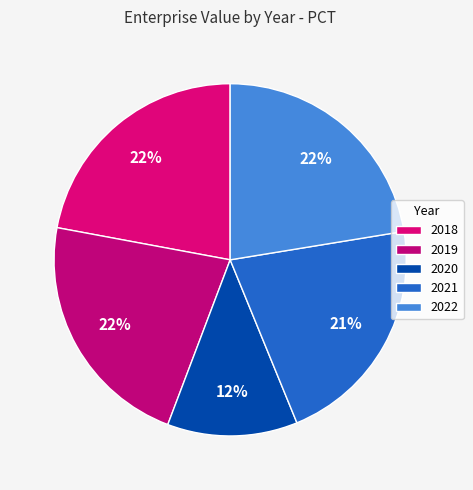

What percentage is the 2022 slice, to the nearest percent?

22%